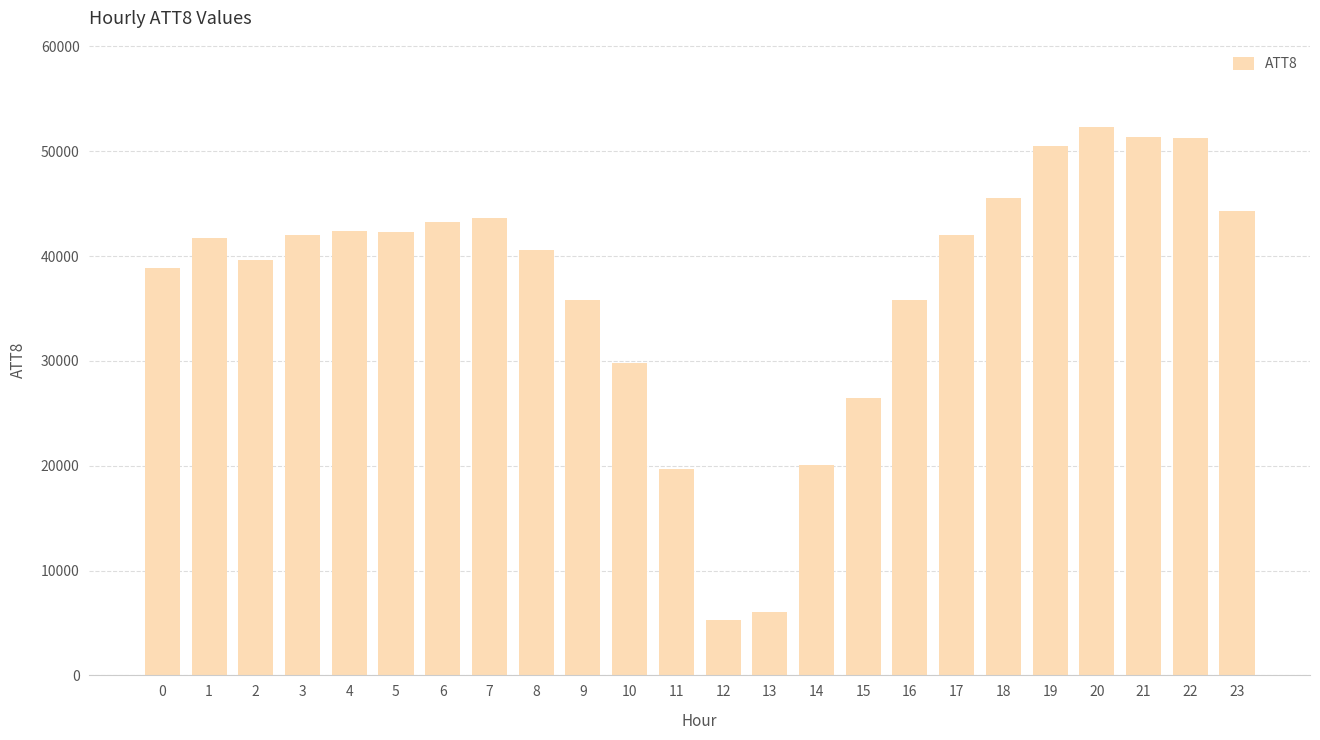

What is the difference between the maximum and minimum values?

47000